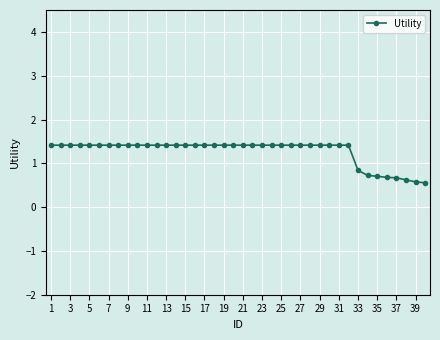

Reading left to right, extract all data points from this chart.

1.4	1.4	1.4	1.4	1.4	1.4	1.4	1.4	1.4	1.4	1.4	1.4	1.4	1.4	1.4	1.4	1.4	1.4	1.4	1.4	1.4	1.4	1.4	1.4	1.4	1.4	1.4	1.4	1.4	1.4	1.4	1.4	0.8	0.7	0.7	0.7	0.7	0.6	0.6	0.6